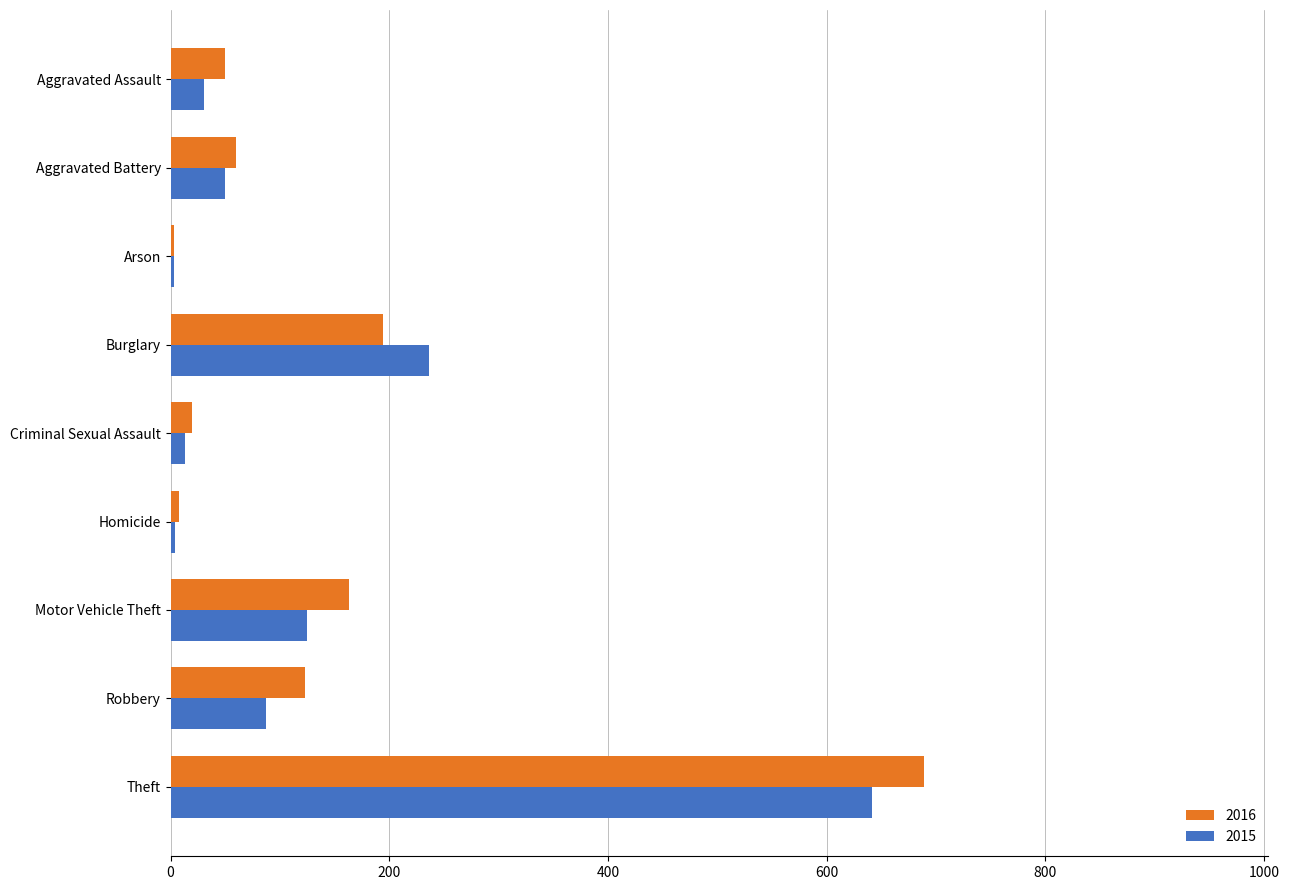

What is the sum of all 2016 values?

1310